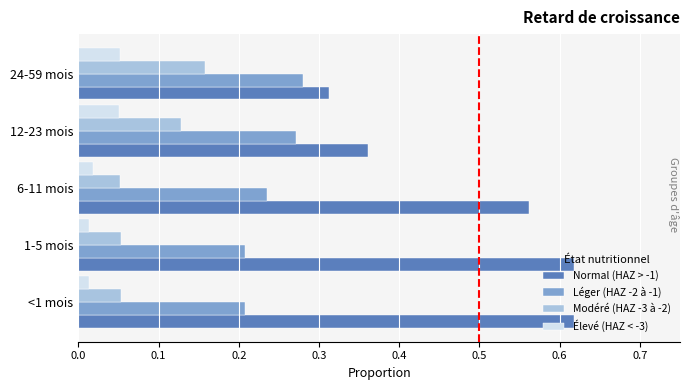

At 24-59 mois, list the series in order from largest to smallest.

Normal (HAZ > -1), Léger (HAZ -2 à -1), Modéré (HAZ -3 à -2), Élevé (HAZ < -3)